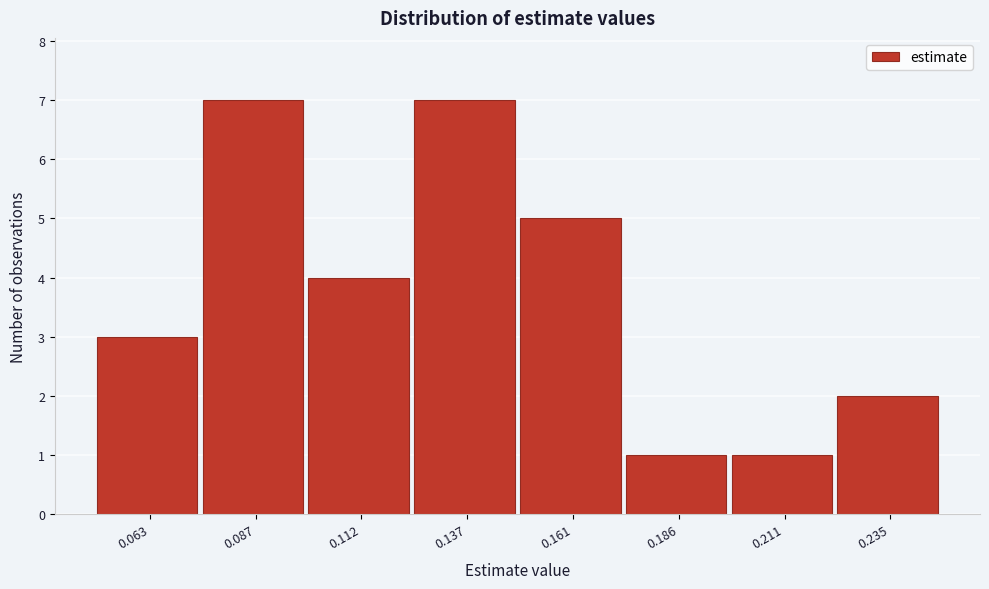

Reading left to right, list every bar in this chart as the range it spans on the x-axis followed by its height. Neither the bar edges nor the heights are printed on the chart, so give them approximately, as read against the axes.

0.050 to 0.075: 3
0.075 to 0.100: 7
0.100 to 0.125: 4
0.125 to 0.150: 7
0.150 to 0.175: 5
0.175 to 0.200: 1
0.200 to 0.225: 1
0.225 to 0.250: 2